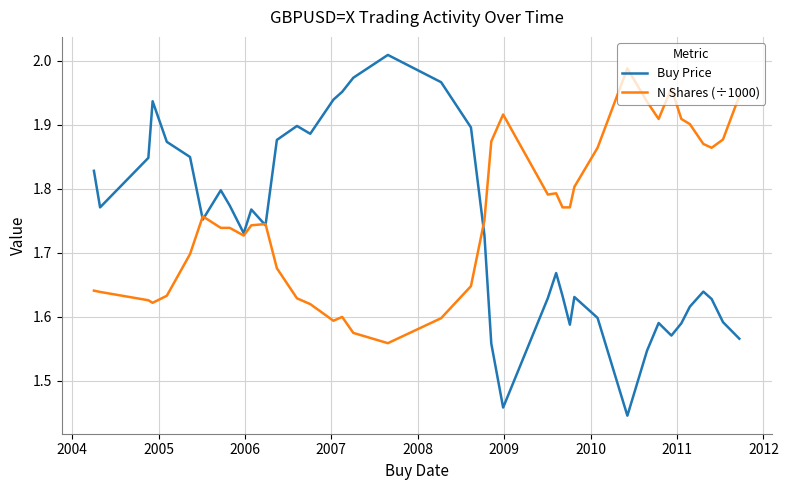

True or false: N Shares (÷1000) and Buy Price intersect in this chart.

True